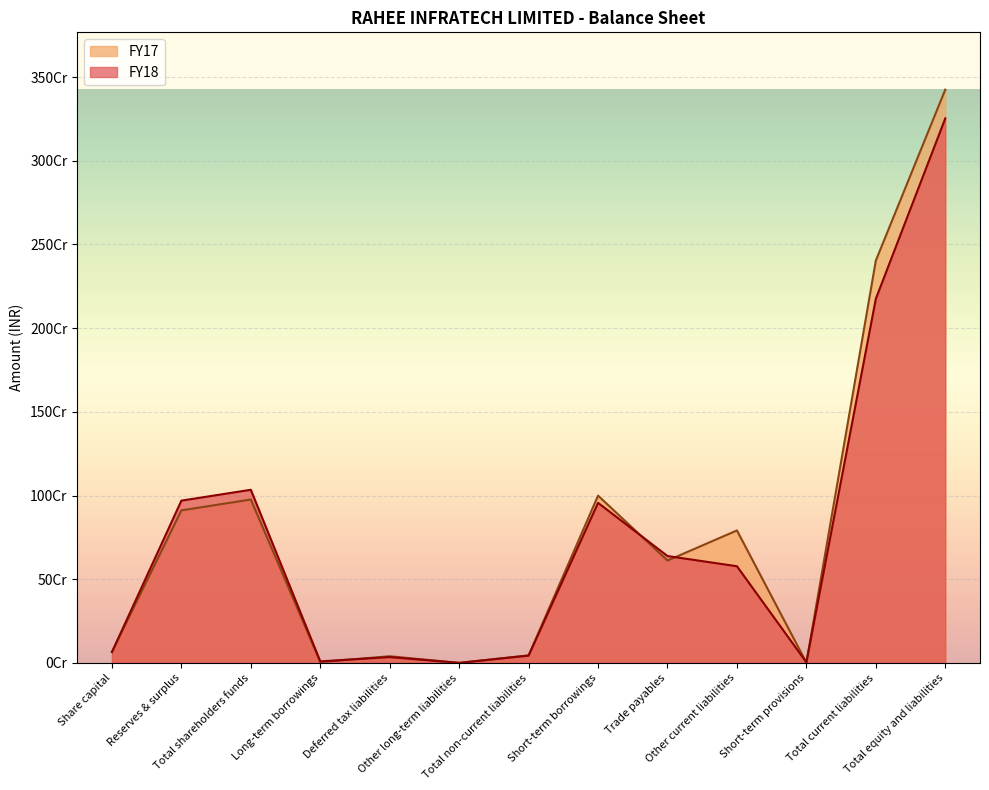

At which label is FY17 closest to 1712352428?

Total current liabilities